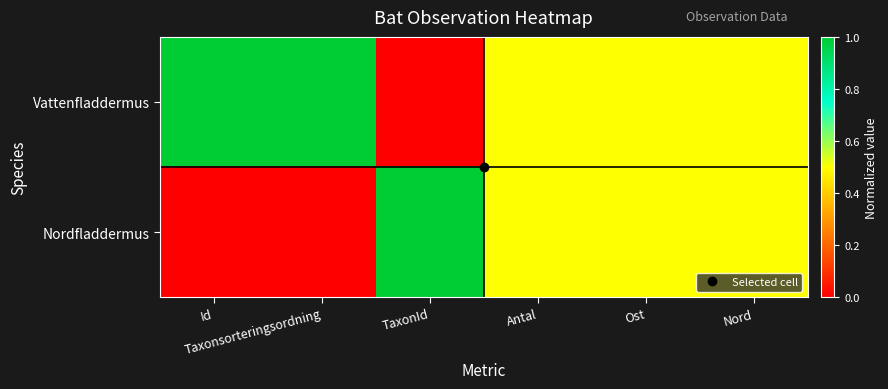

Reading left to right, transcribe all the data shown in this chart.

Vattenfladdermus: Id=1.0	Taxonsorteringsordning=1.0	TaxonId=0.0	Antal=0.5	Ost=0.5	Nord=0.5
Nordfladdermus: Id=0.0	Taxonsorteringsordning=0.0	TaxonId=1.0	Antal=0.5	Ost=0.5	Nord=0.5